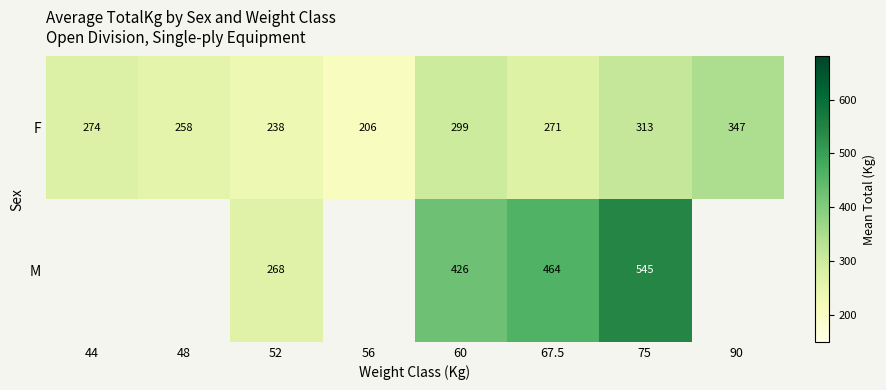

At 67.5, list the series in order from smallest to largest.

F, M